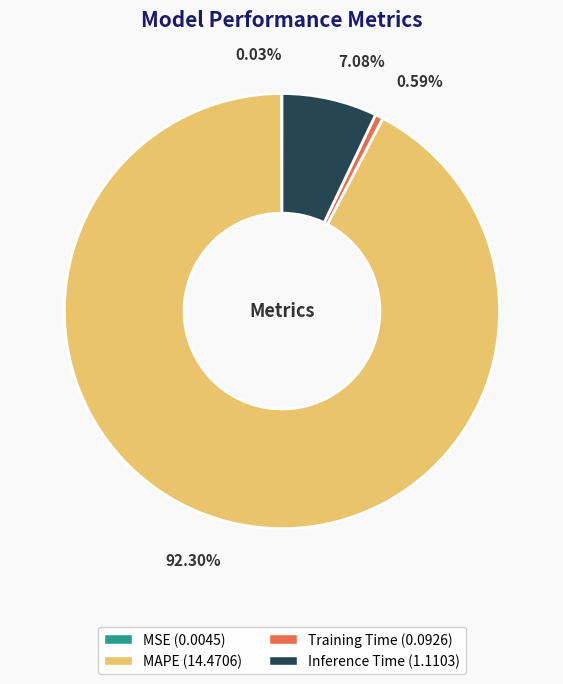

To the nearest percent, what is the average slice percentage?

25%